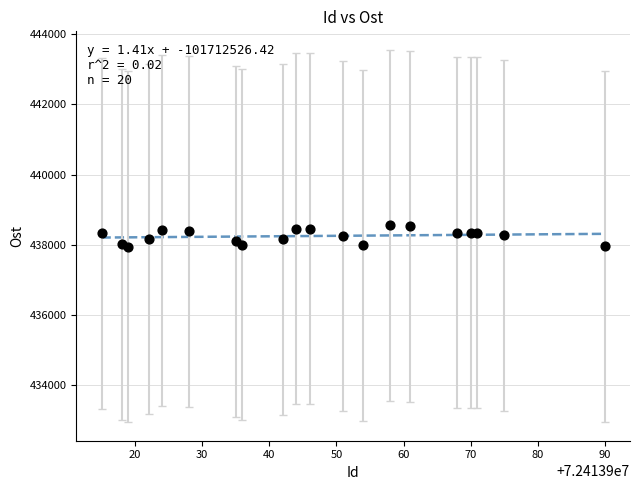

What is the range of Y values (max minus min)?

606.1